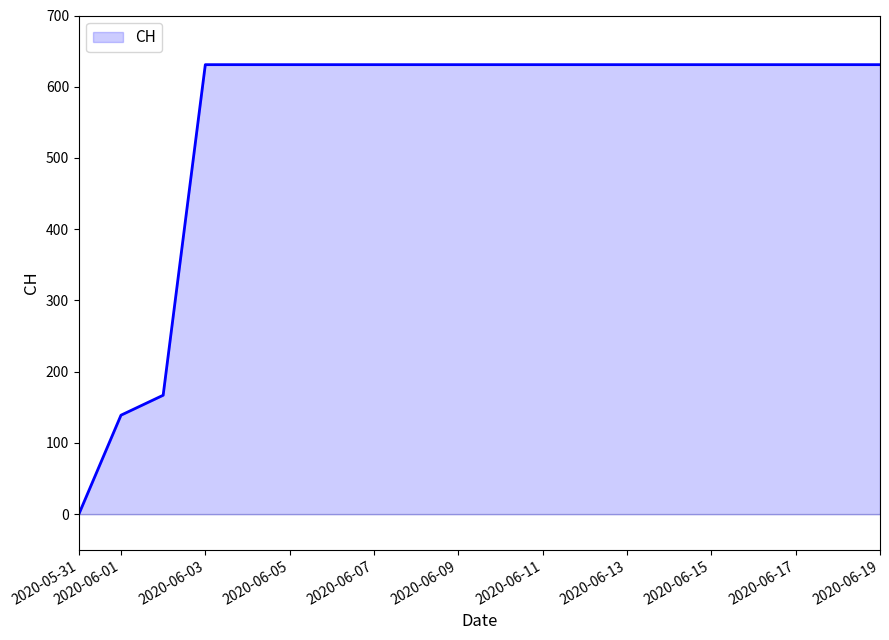

Does the chart have visible grid lines?

No